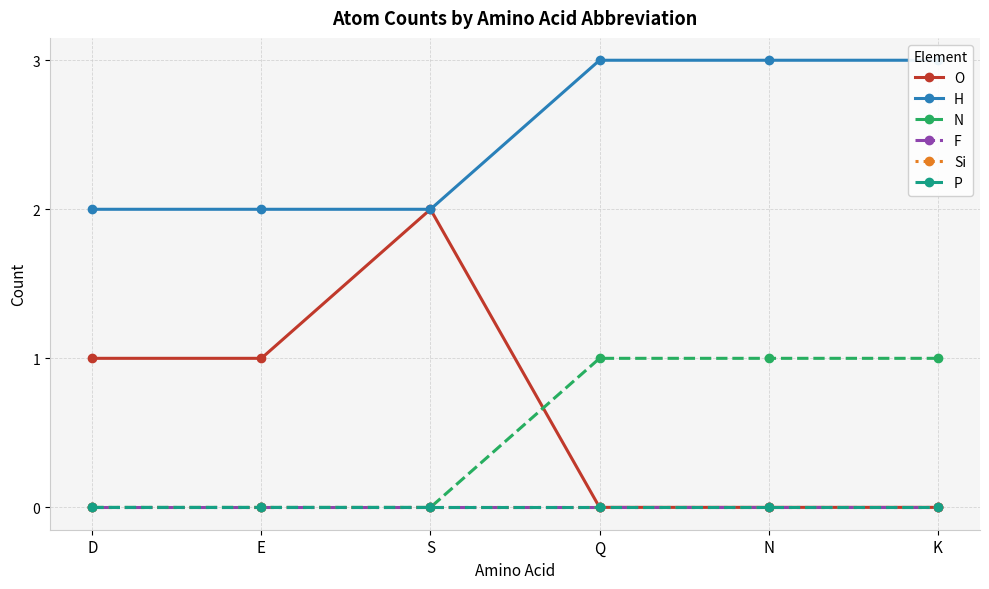

True or false: O has more than 0 points higher than both neighbors.

True